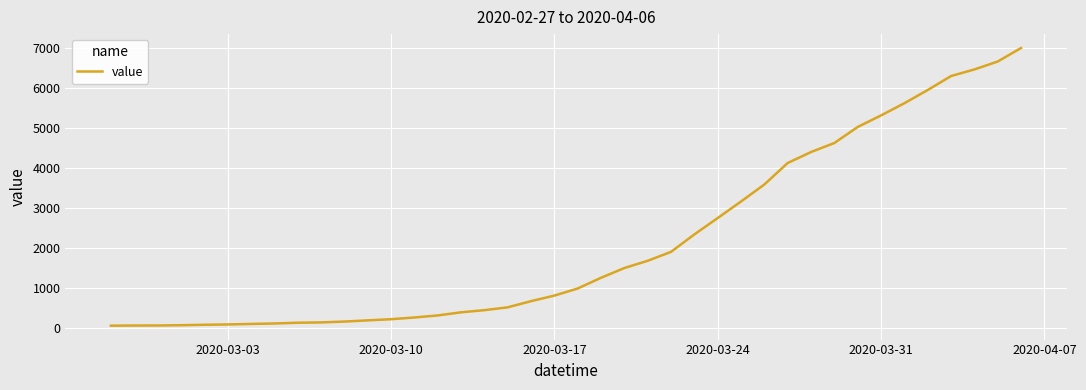

What is the difference between the maximum and minimum values?

6940